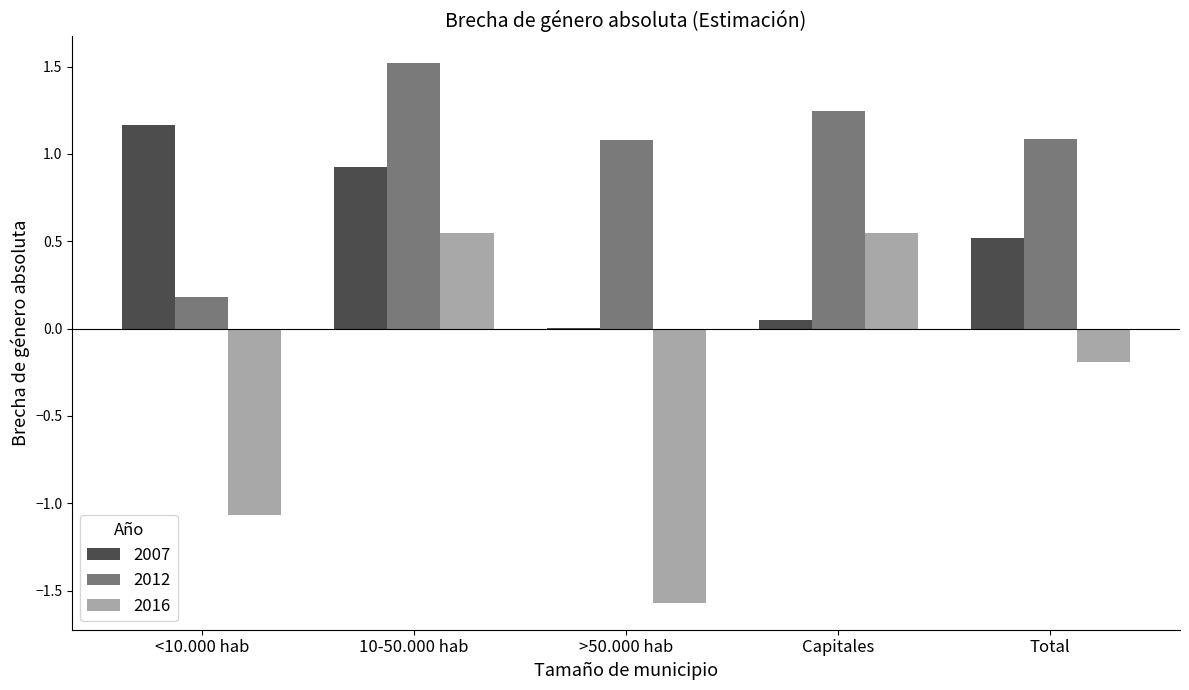

Which label corresponds to the largest value in the chart?

10-50.000 hab